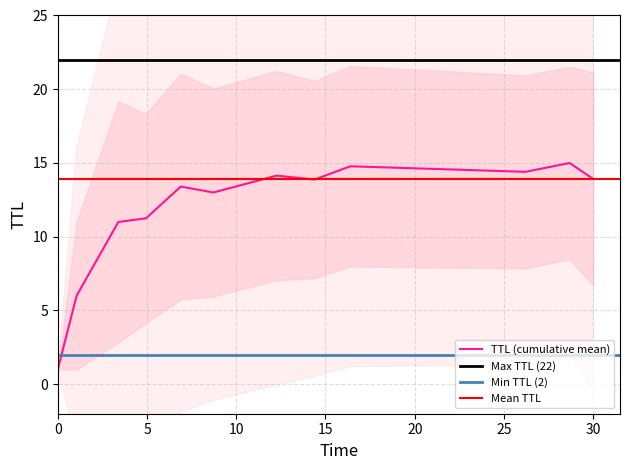

What is the maximum value for TTL (cumulative mean)?

15.0